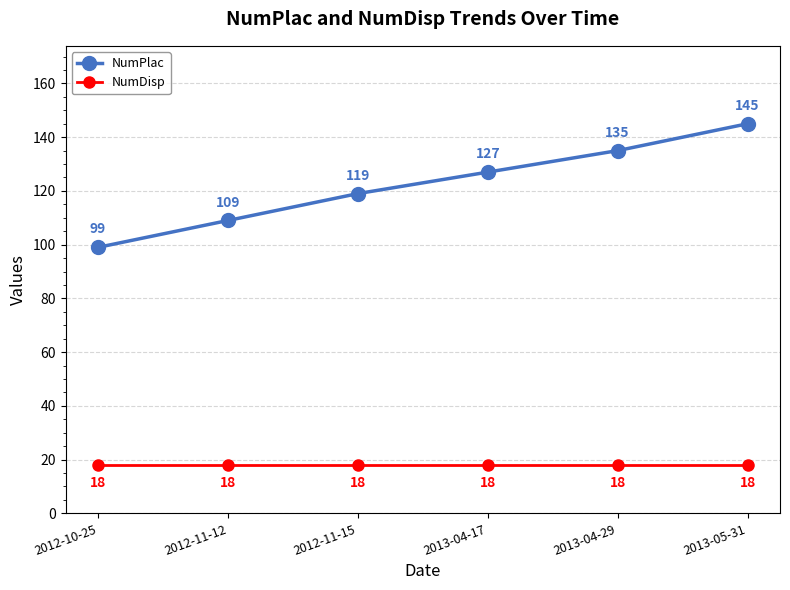

At how many categories does at least one series exceed 134?

2